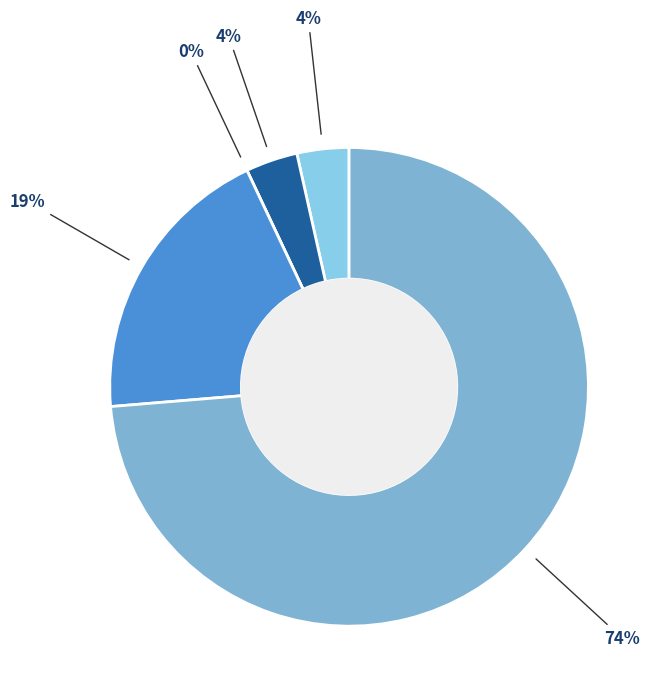

To the nearest percent, what portion does Aggravated Assault represent?

4%